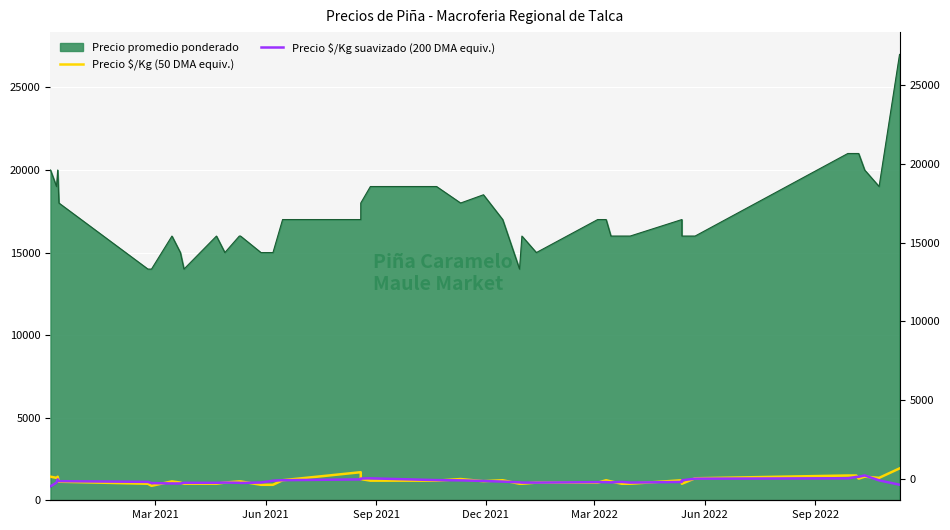

How many values in the Precio $/Kg (50 DMA equiv.) series exceed 1156?

19